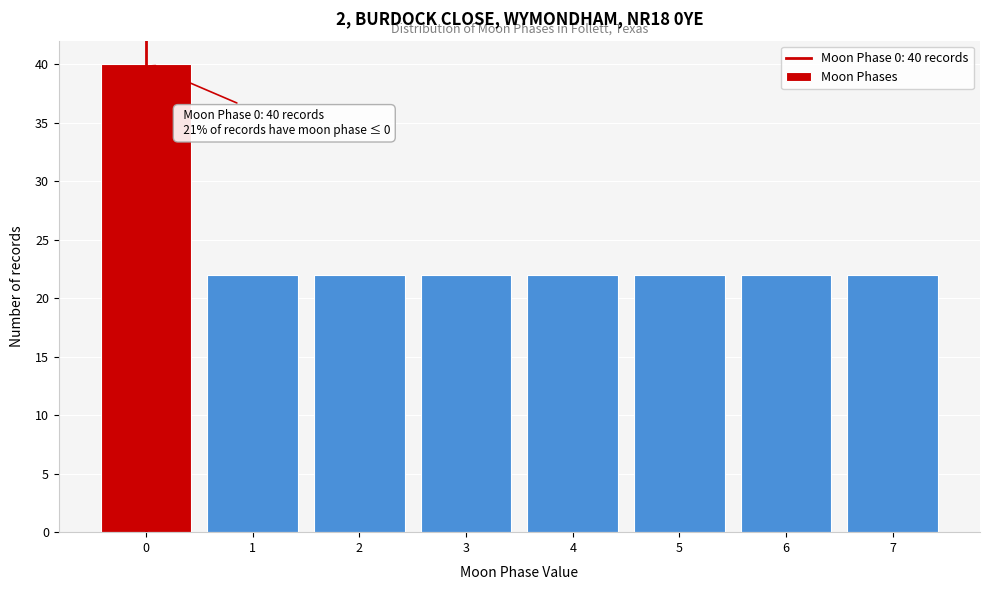

Which range on the x-axis has the tallest bar?

-0.5 to 0.5